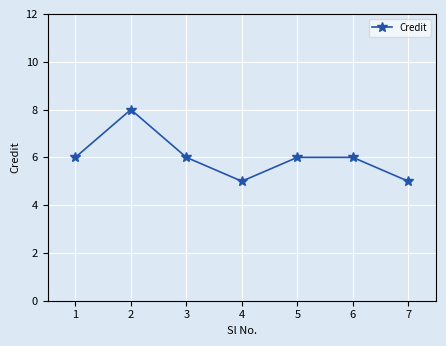

True or false: the data shows 8 at 5.

False